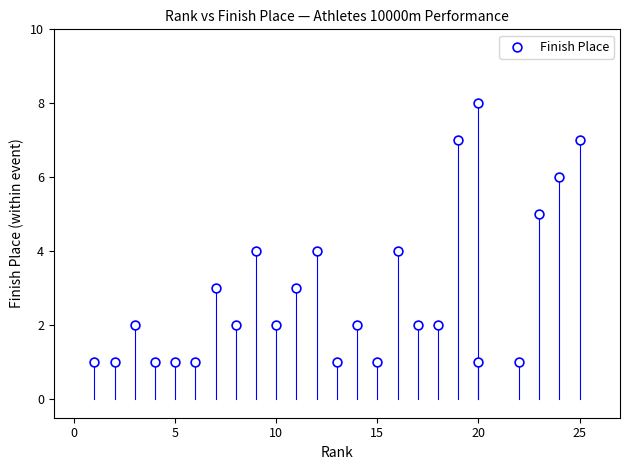

What is the range of Y values (max minus min)?

7